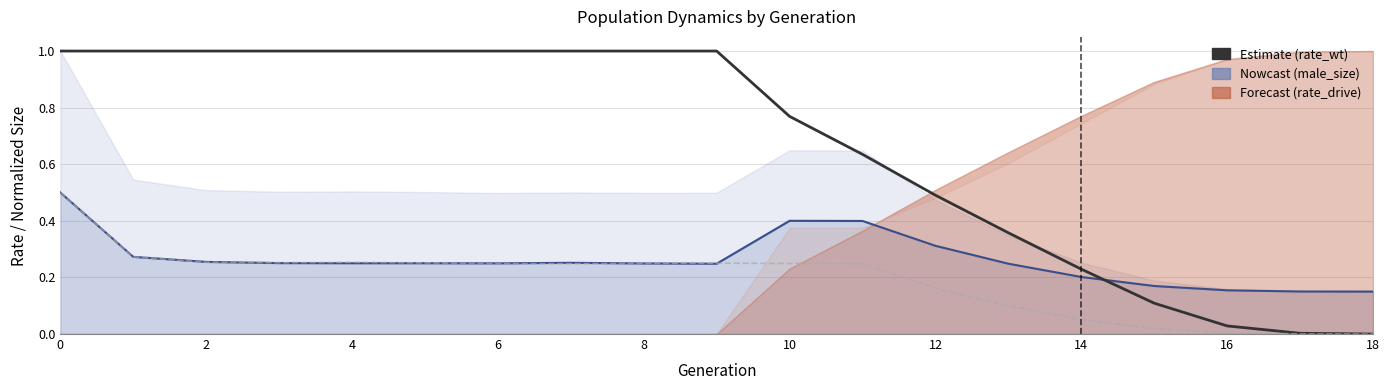

True or false: female_size and rate_wt intersect in this chart.

False